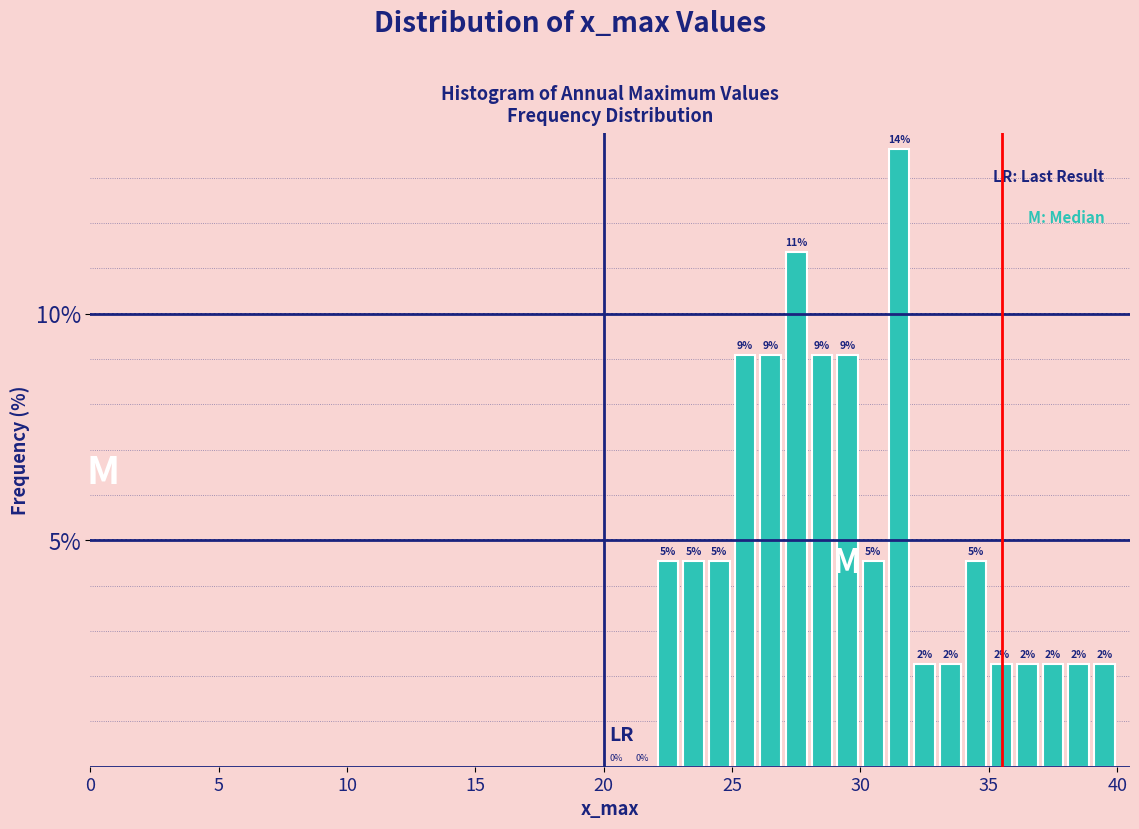

Read against the x-axis, roughly where is the centre of the tallest bar?

31.5